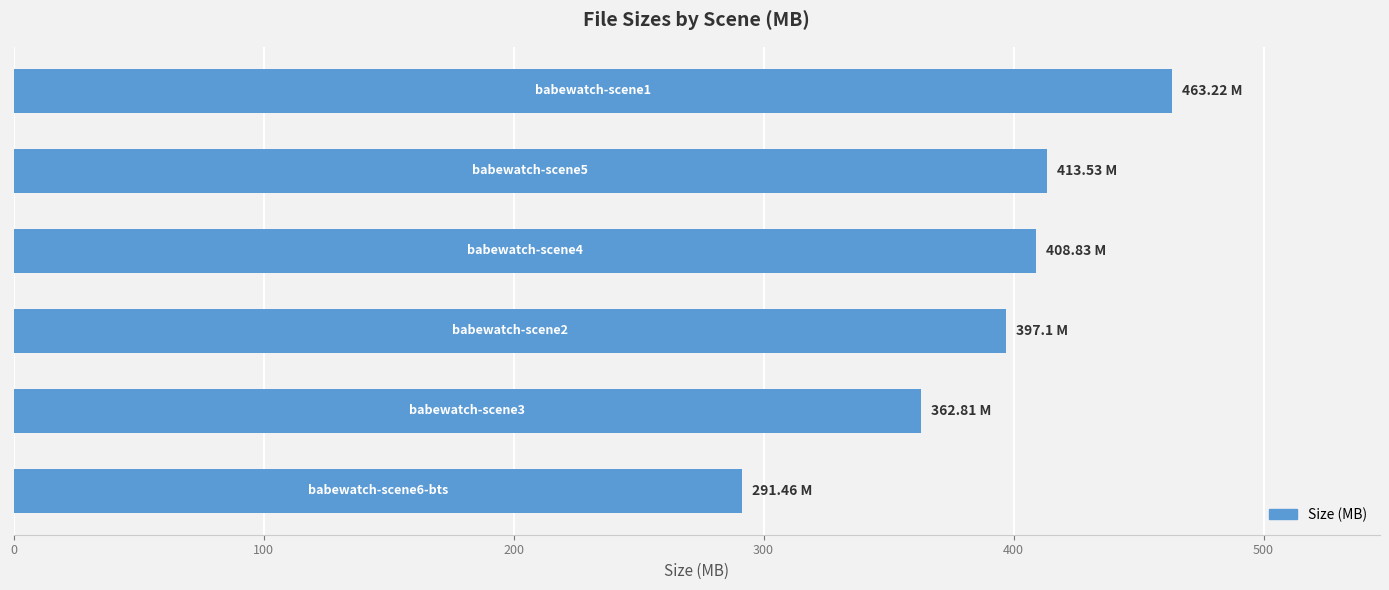

Are the bars horizontal?

Yes